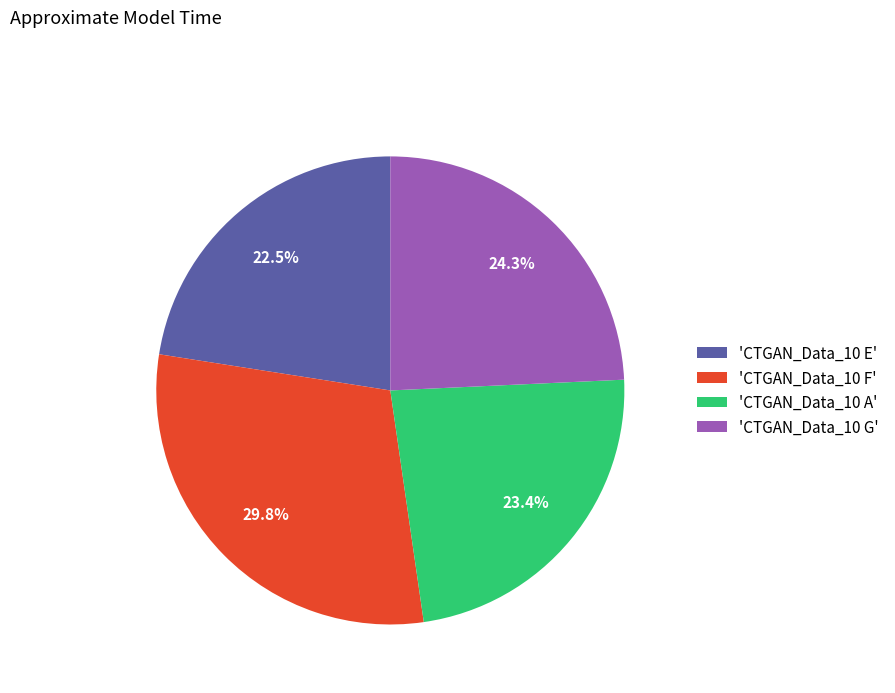

Is there a majority slice in this chart?

No